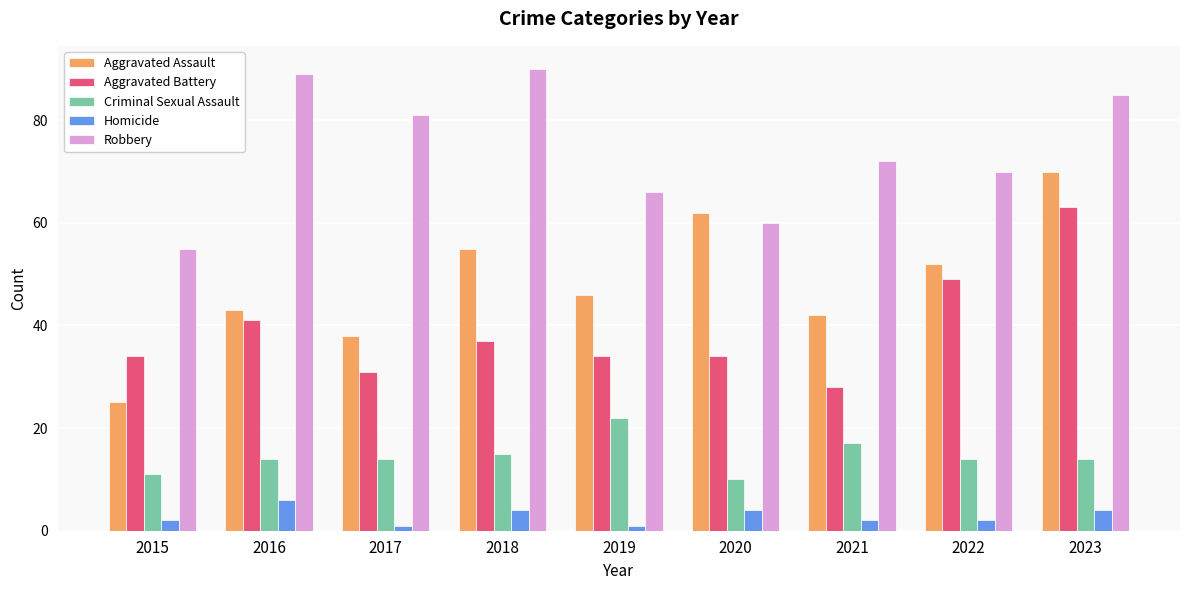

Reading left to right, what are all the values shown in this chart?

Aggravated Assault: 25	43	38	55	46	62	42	52	70
Aggravated Battery: 34	41	31	37	34	34	28	49	63
Criminal Sexual Assault: 11	14	14	15	22	10	17	14	14
Homicide: 2	6	1	4	1	4	2	2	4
Robbery: 55	89	81	90	66	60	72	70	85